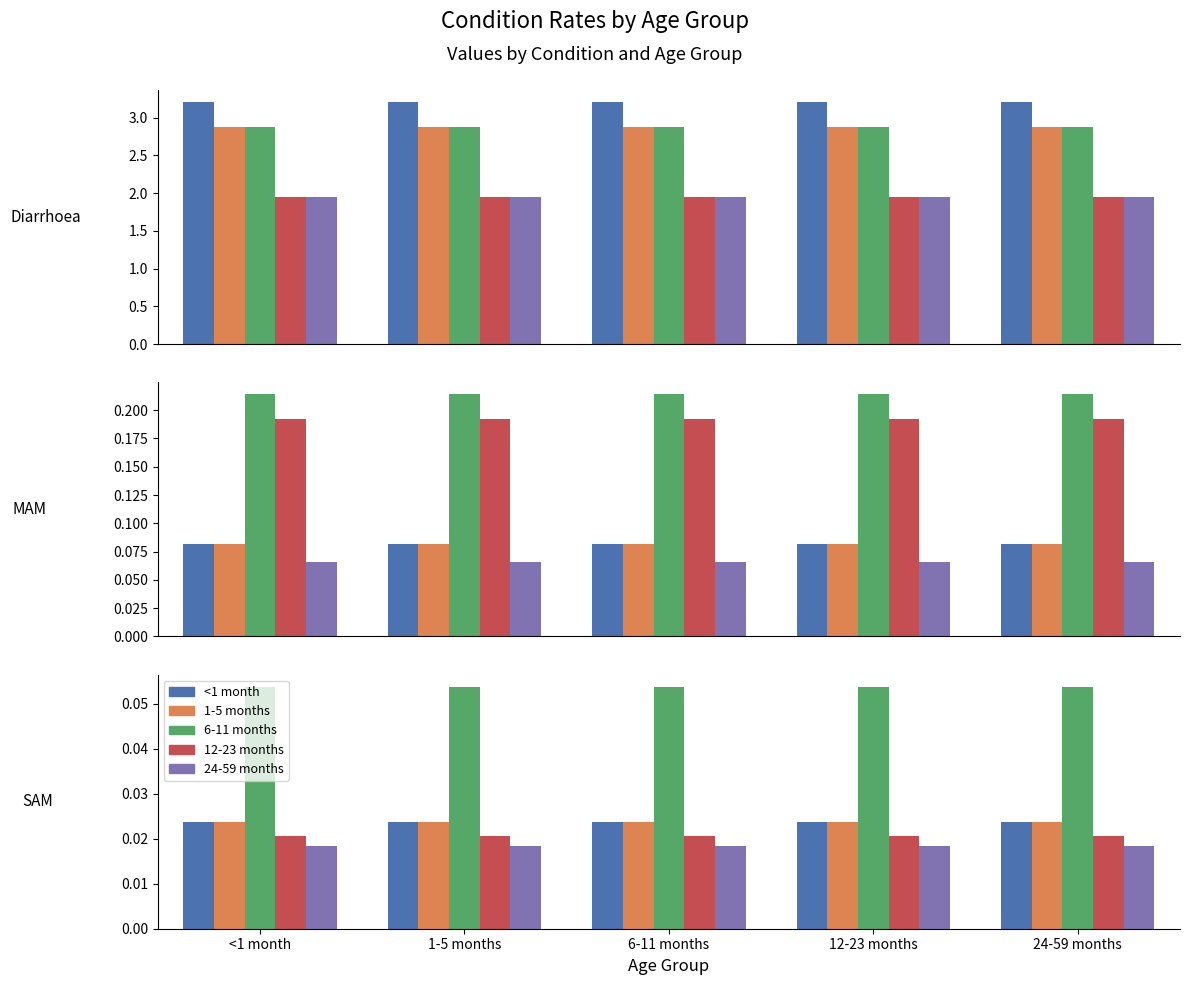

At which label is 24-59 months closest to 0?

<1 month